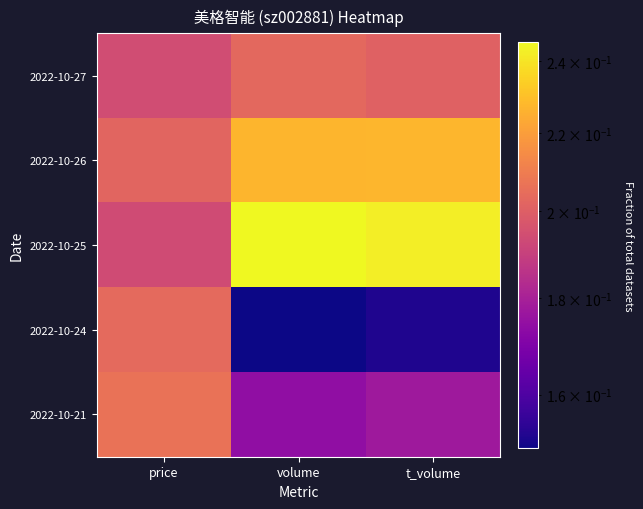

Reading left to right, transcribe all the data shown in this chart.

2022-10-27: price=0.2	volume=0.2	t_volume=0.2
2022-10-26: price=0.2	volume=0.2	t_volume=0.2
2022-10-25: price=0.2	volume=0.2	t_volume=0.2
2022-10-24: price=0.2	volume=0.1	t_volume=0.2
2022-10-21: price=0.2	volume=0.2	t_volume=0.2